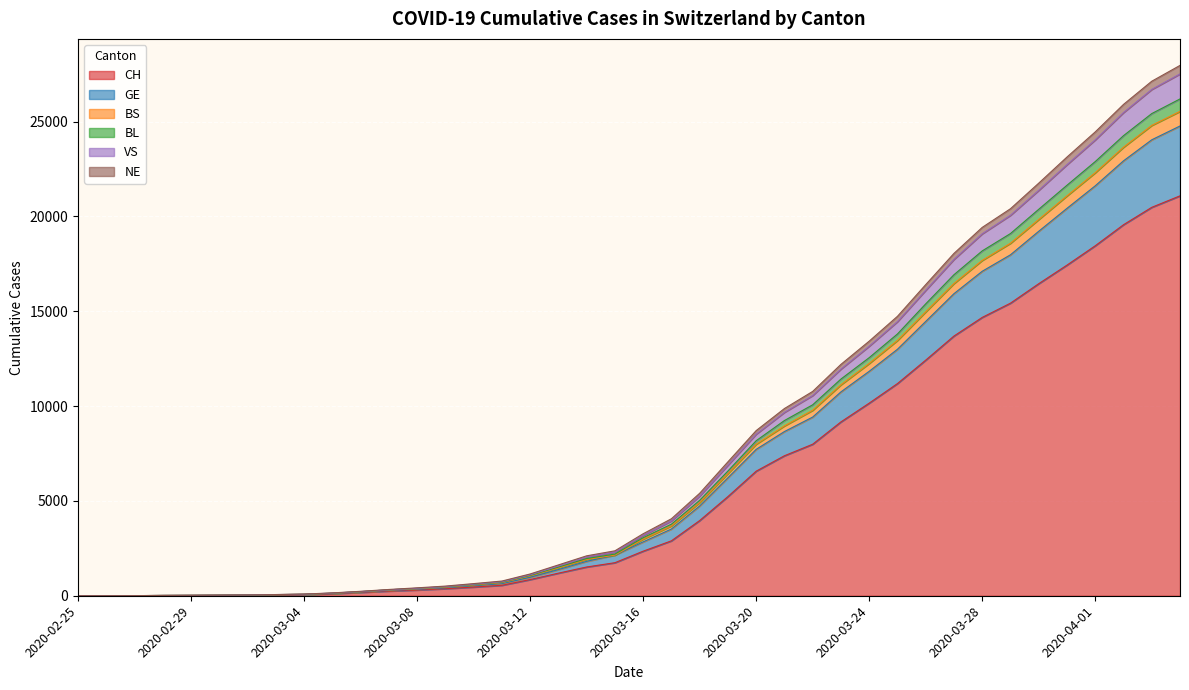

What is the maximum value for BL?

26198